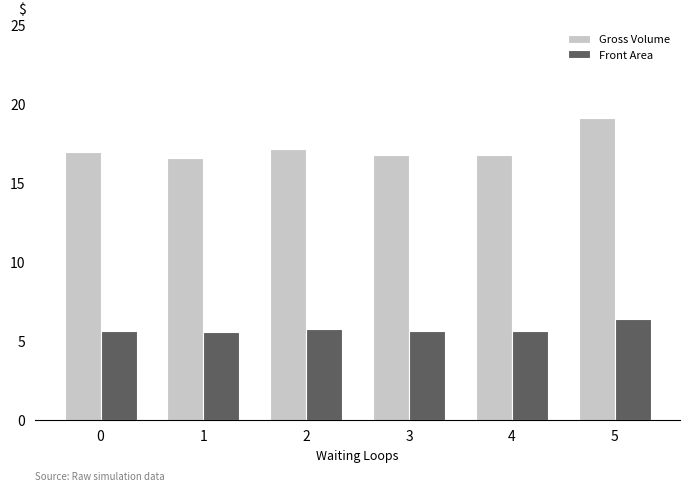

Which has a higher value, 4 or 2?

2